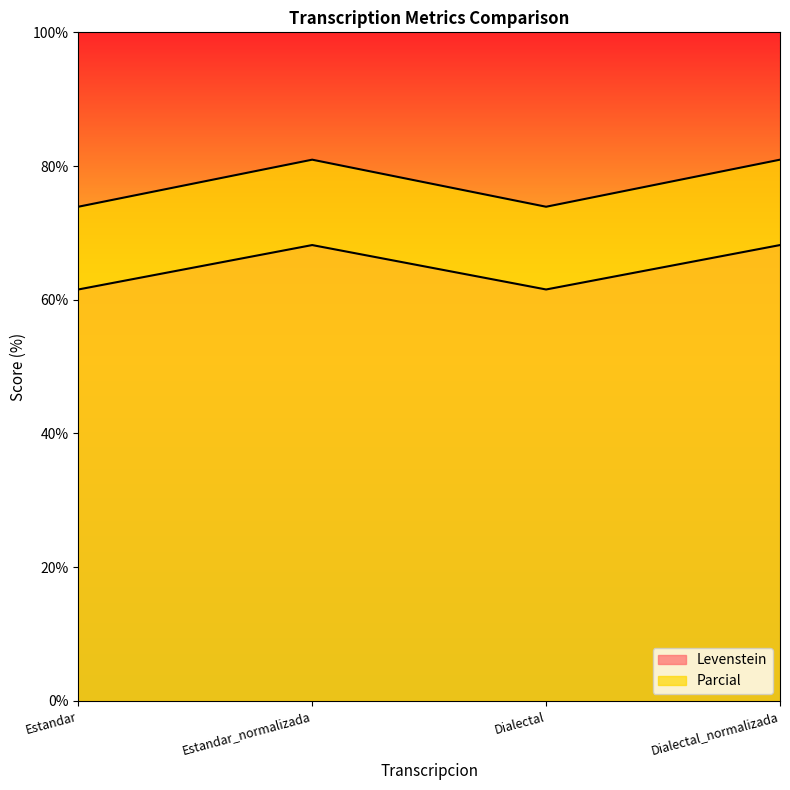

How many lines are shown in the chart?

2